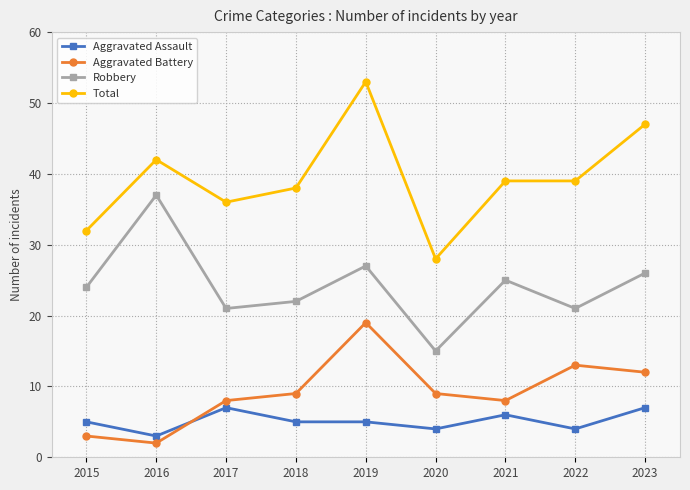

What is the average value of the Aggravated Assault series?

5